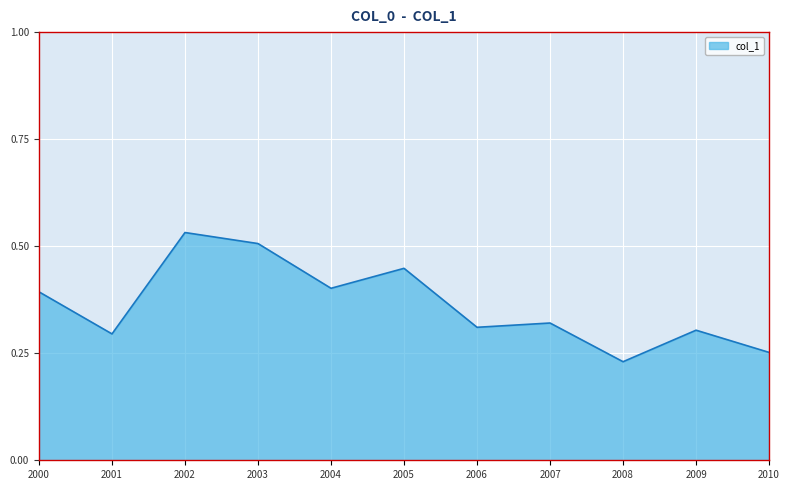

Which category has the highest value across all series?

2002